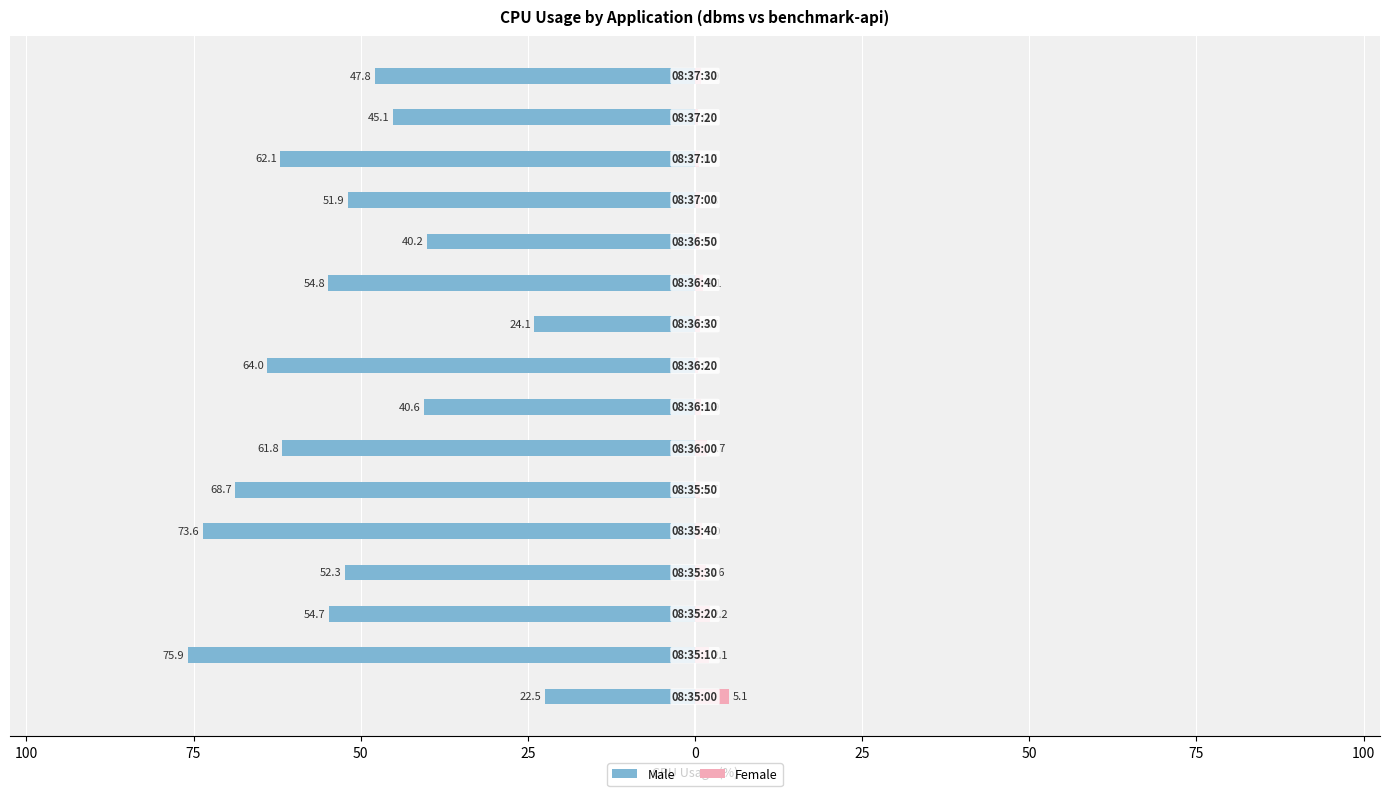

Does the chart contain stacked bars?

No